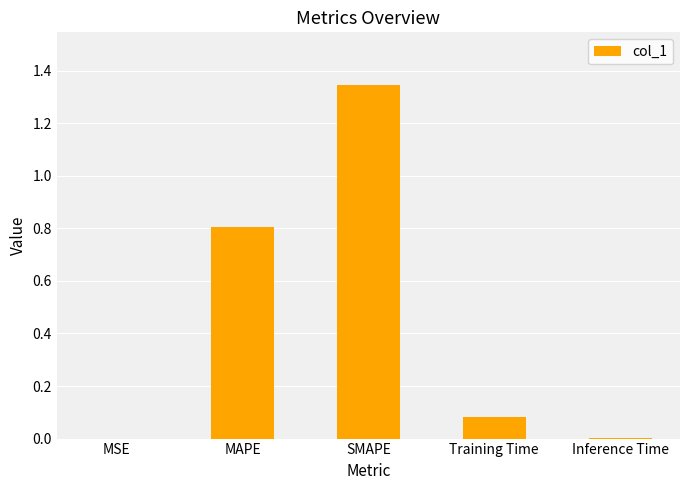

Which category has the highest value across all series?

SMAPE